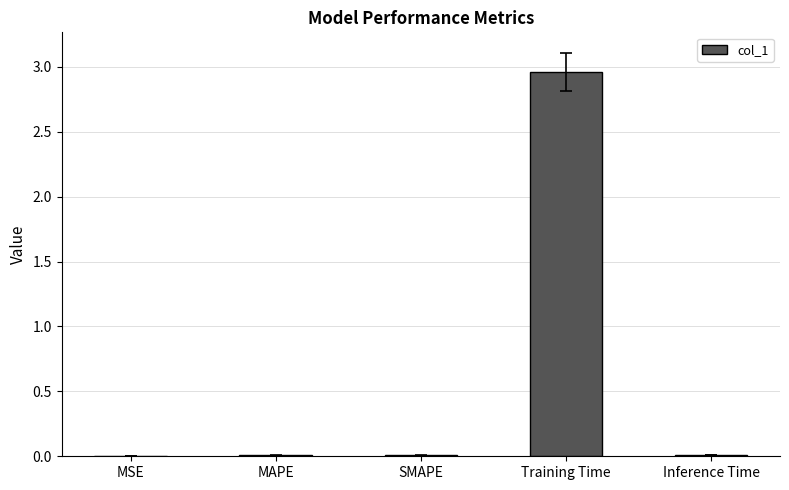

Is it true that the value at Training Time is 2.0?

False